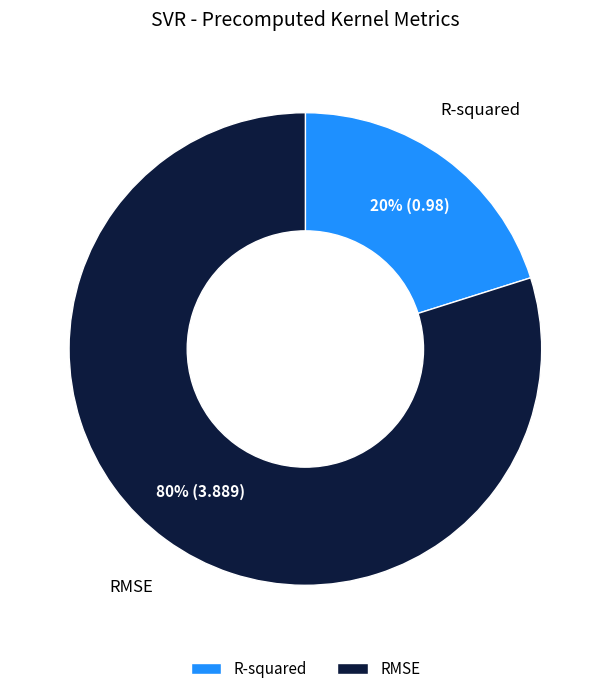

Do RMSE and R-squared together represent more than half of the pie?

Yes